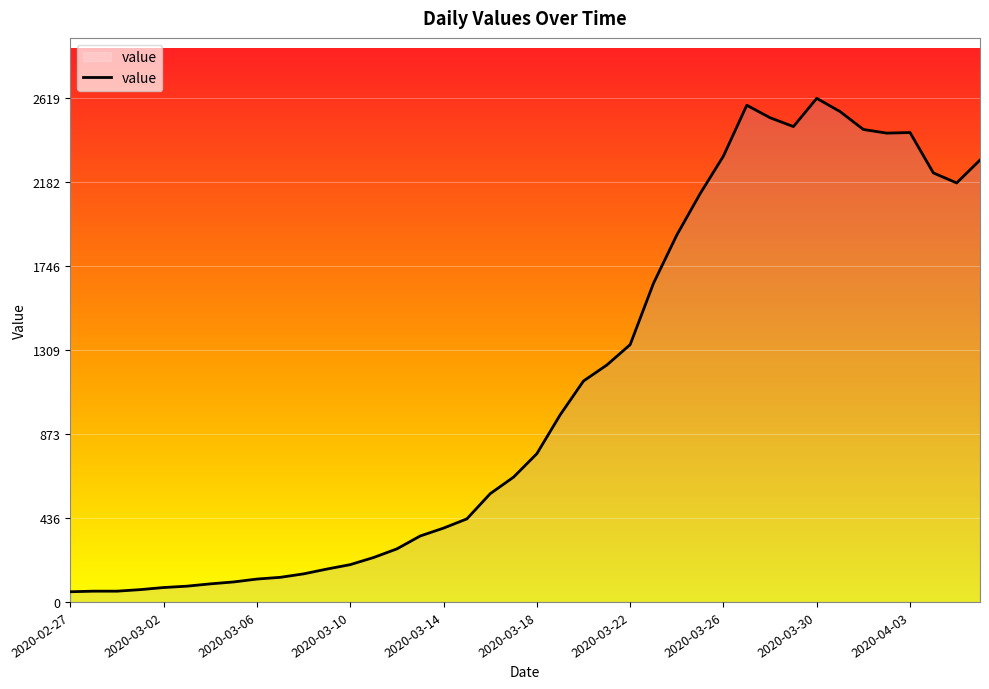

What is the sum of all values?

44476